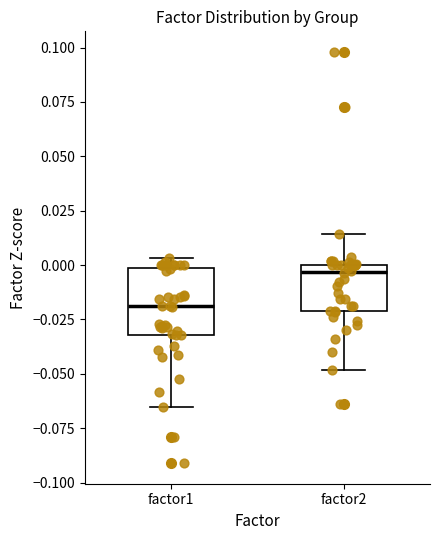

Comparing the boxes themselves (not the whiskers), which one is the tallest?

factor1